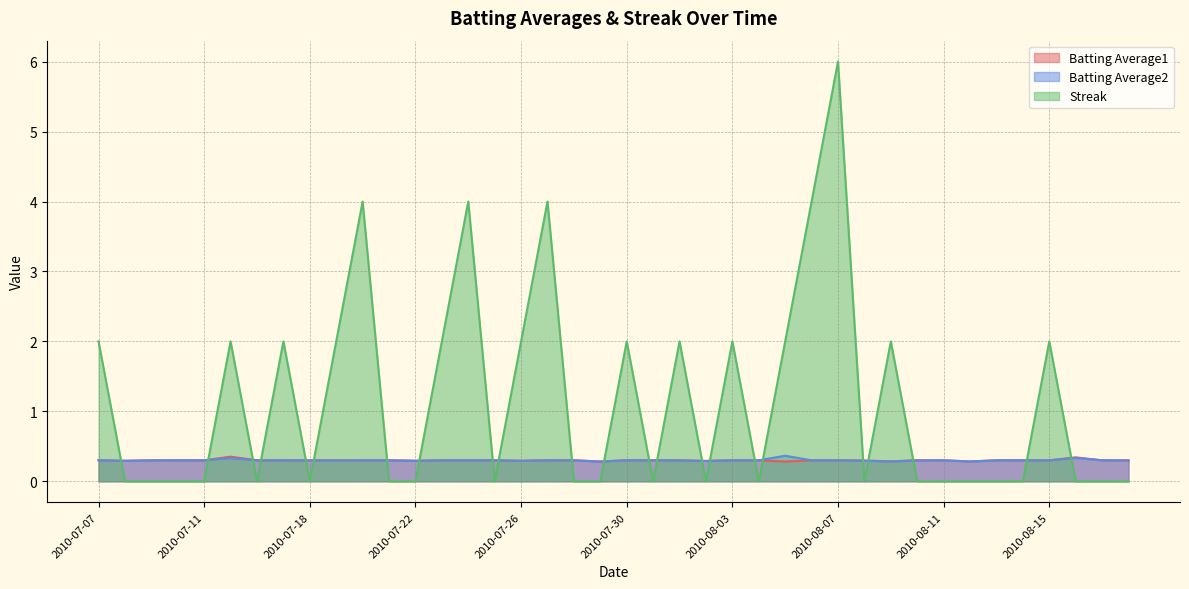

At how many categories does at least one series exceed 3?

5